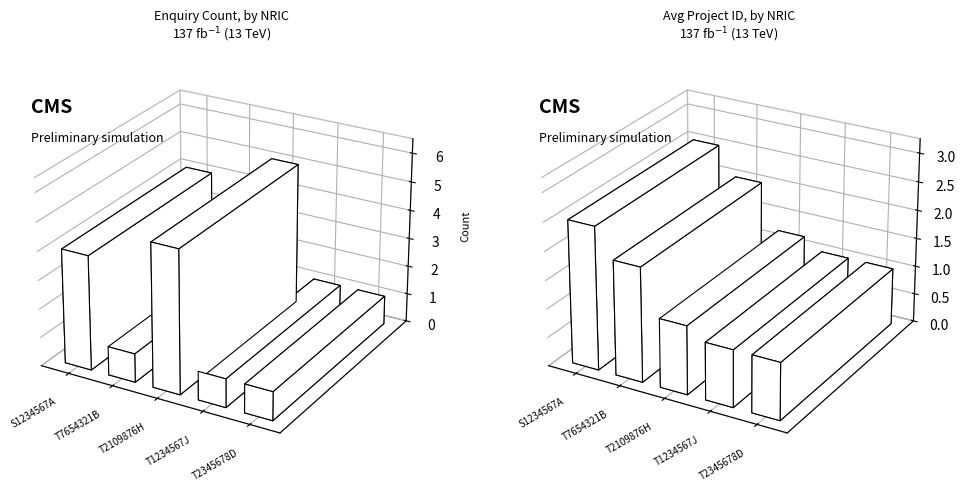

What is the difference between the second highest and minimum values in the Avg Project ID series?

1.0